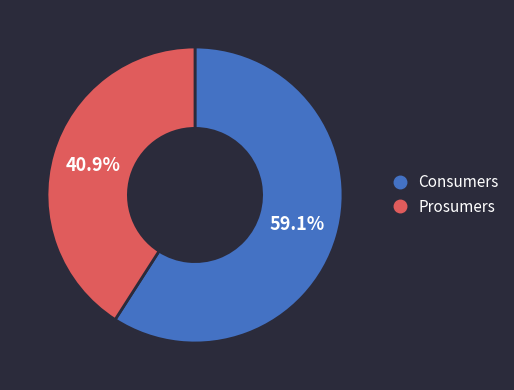

How many segments does this pie chart have?

2